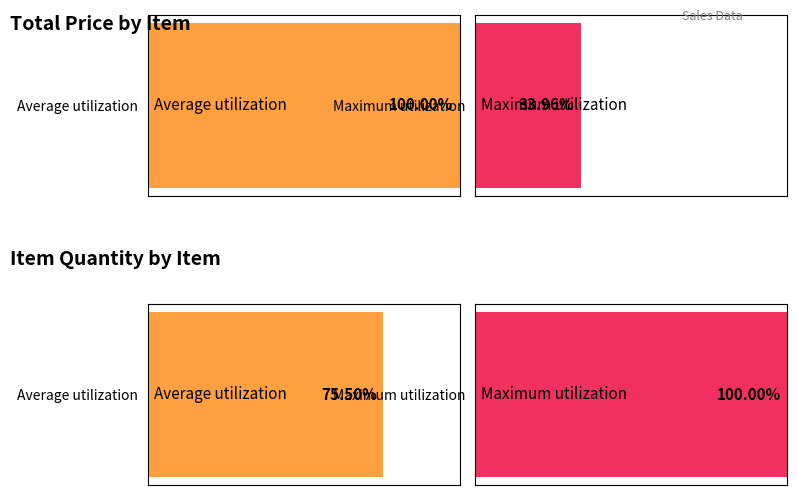

How many groups of bars are there?

4